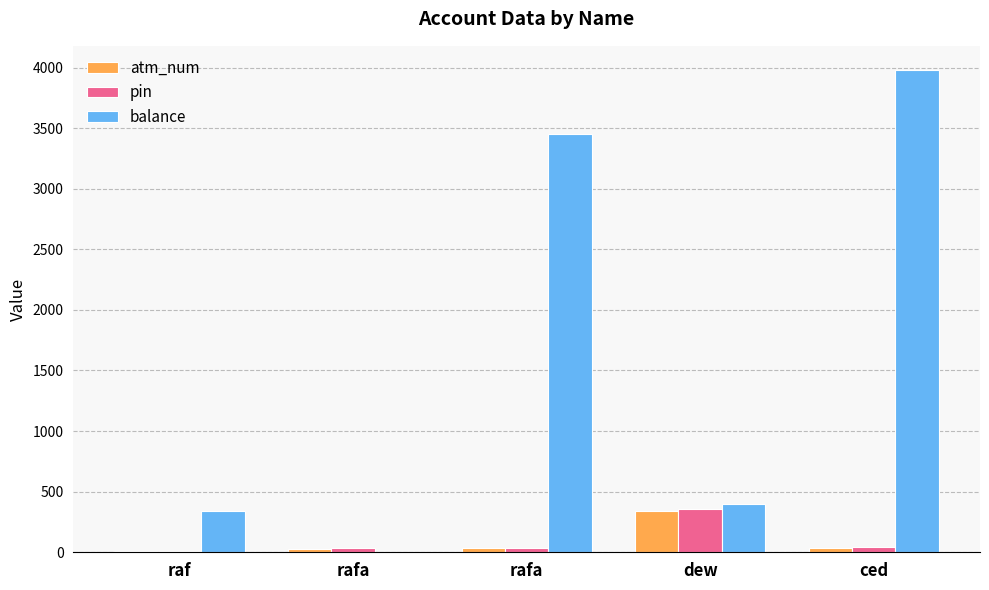

Rank the series by their maximum value, from highest to lowest.

balance, pin, atm_num